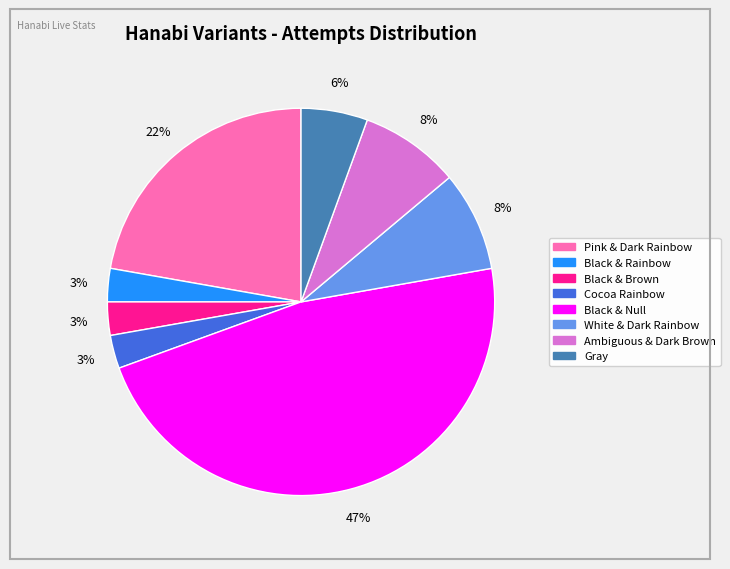

Is there any slice that represents more than half of the pie?

No